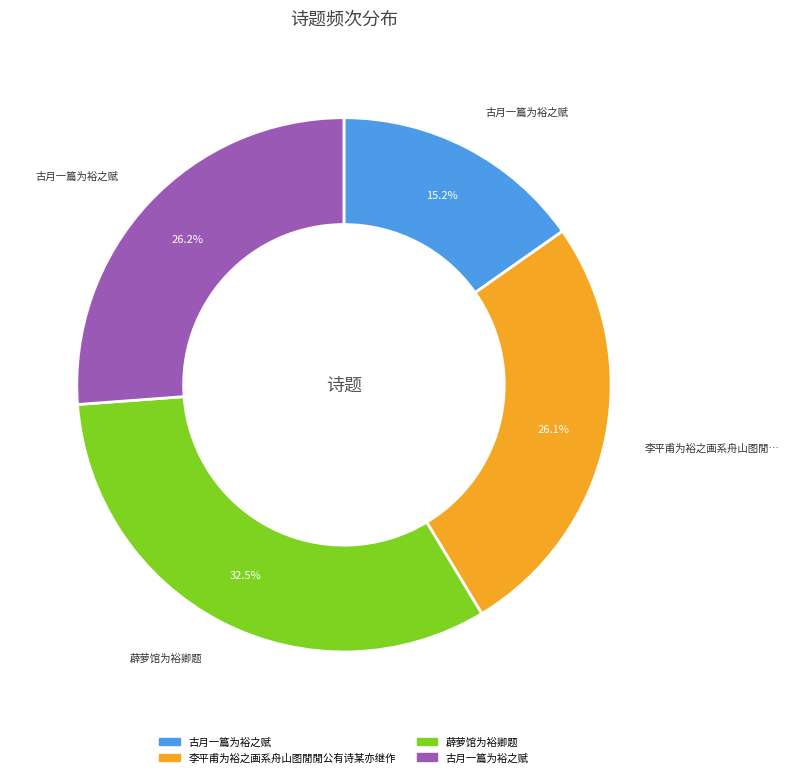

Is there a majority slice in this chart?

No